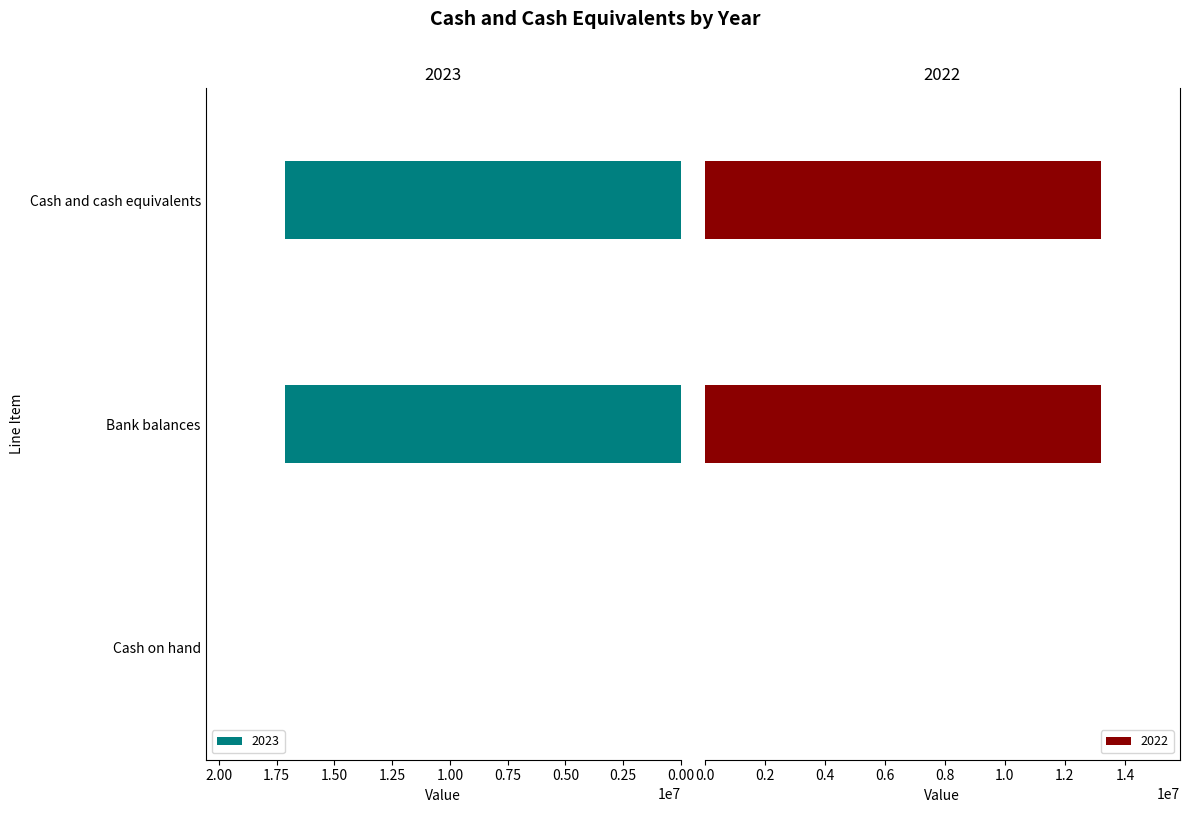

What is the highest value of the 2023 series?

17144081